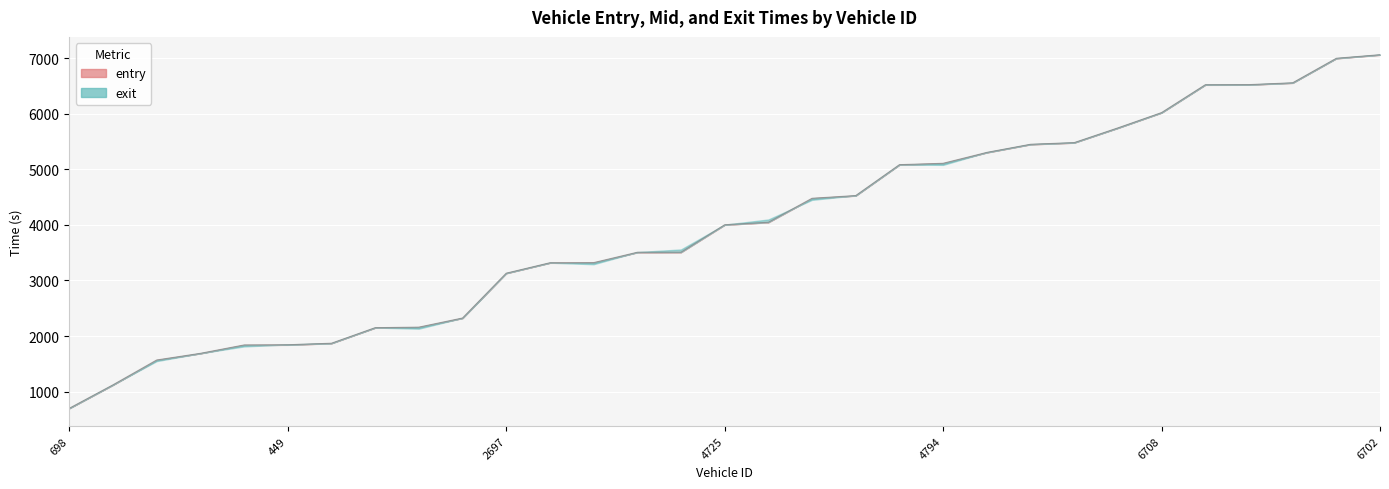

Rank the categories by entry value from highest to lowest.

6702, 6712, 6696, 6707, 6786, 6708, 6726, 4733, 4730, 4721, 4794, 4456, 4729, 4710, 4722, 4725, 2723, 2718, 2701, 2702, 2697, 2722, 2717, 2719, 724, 449, 691, 701, 709, 722, 698